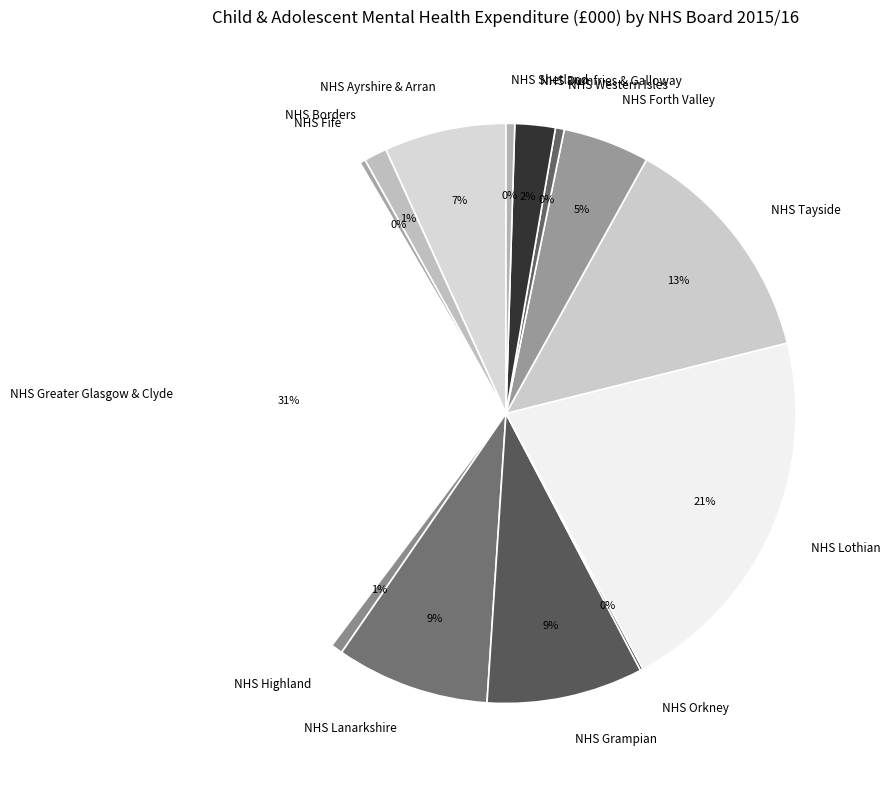

True or false: NHS Dumfries & Galloway accounts for 17% of the total.

False